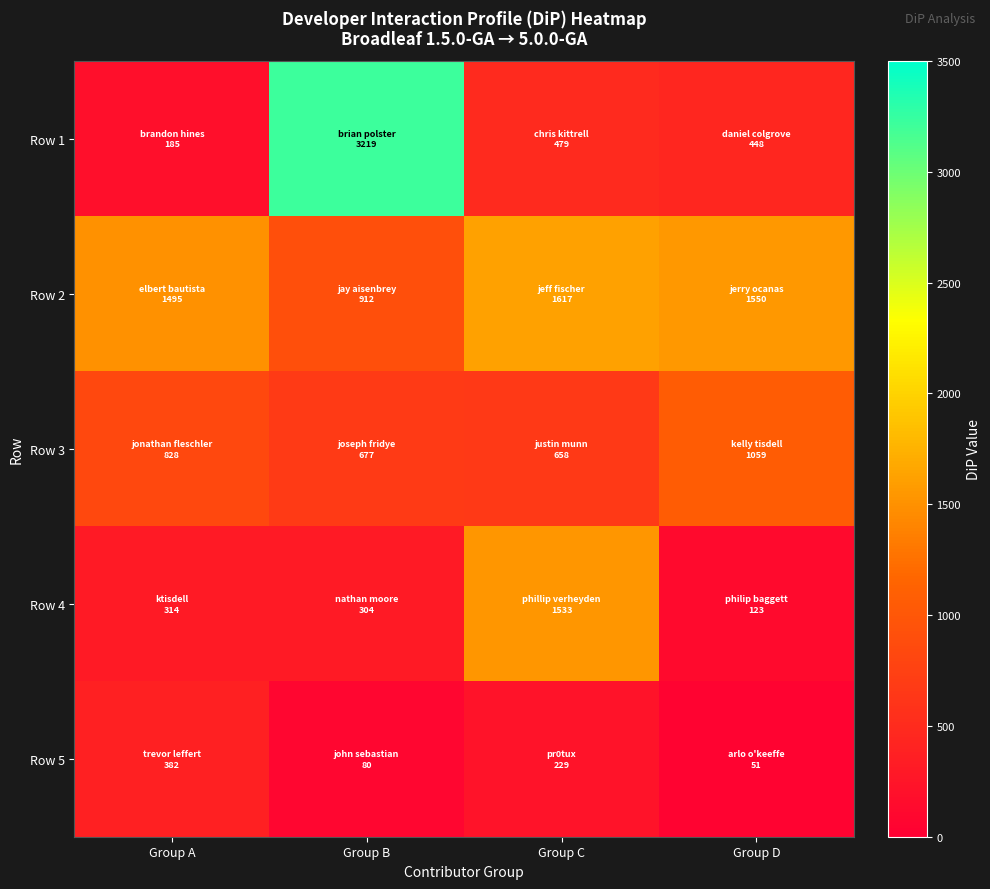

Reading left to right, transcribe all the data shown in this chart.

Row 1: Group A=184.8	Group B=3219.5	Group C=479.1	Group D=447.9
Row 2: Group A=1495.5	Group B=912.3	Group C=1616.7	Group D=1549.8
Row 3: Group A=828.1	Group B=676.8	Group C=657.6	Group D=1059.0
Row 4: Group A=314.1	Group B=303.7	Group C=1533.5	Group D=123.2
Row 5: Group A=382.1	Group B=80.0	Group C=228.8	Group D=50.9